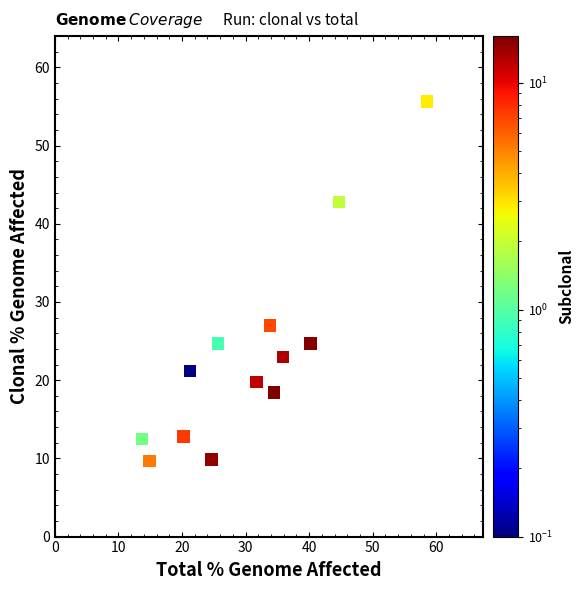

What Y value in the scatter plot is closest to 32?

27.0